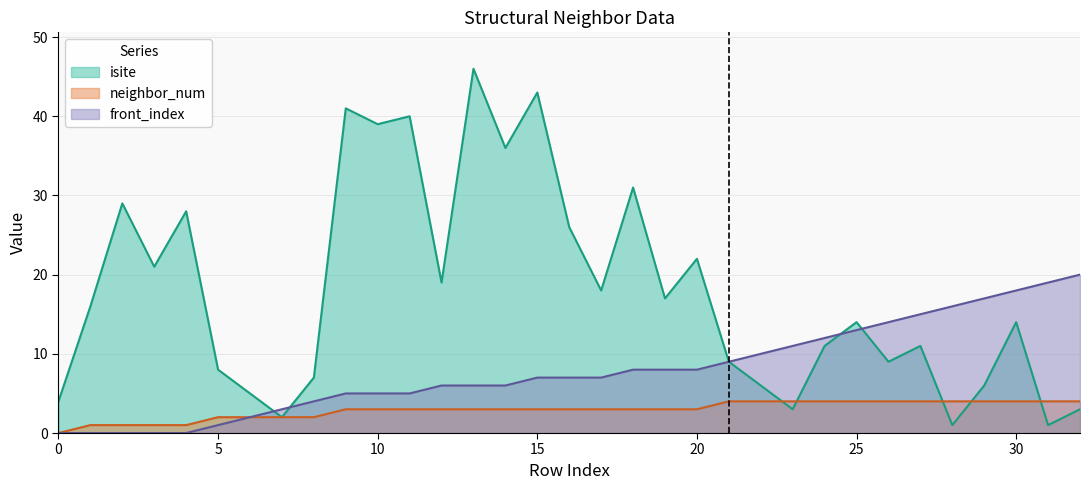

What are all the series names shown in the legend?

isite, neighbor_num, front_index